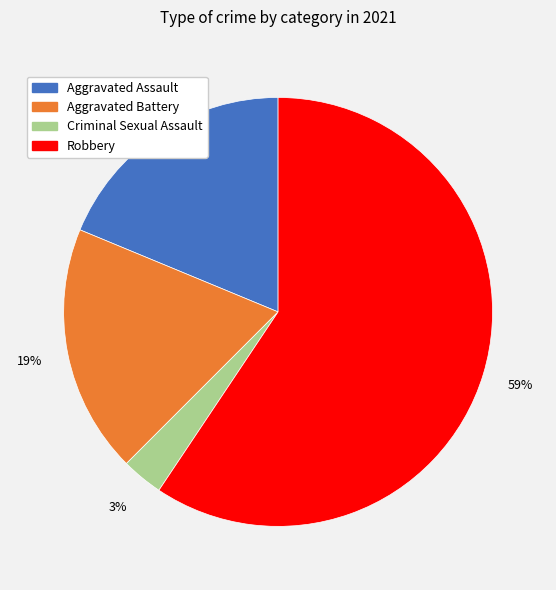

Is the sum of Aggravated Assault and Robbery greater than half?

Yes